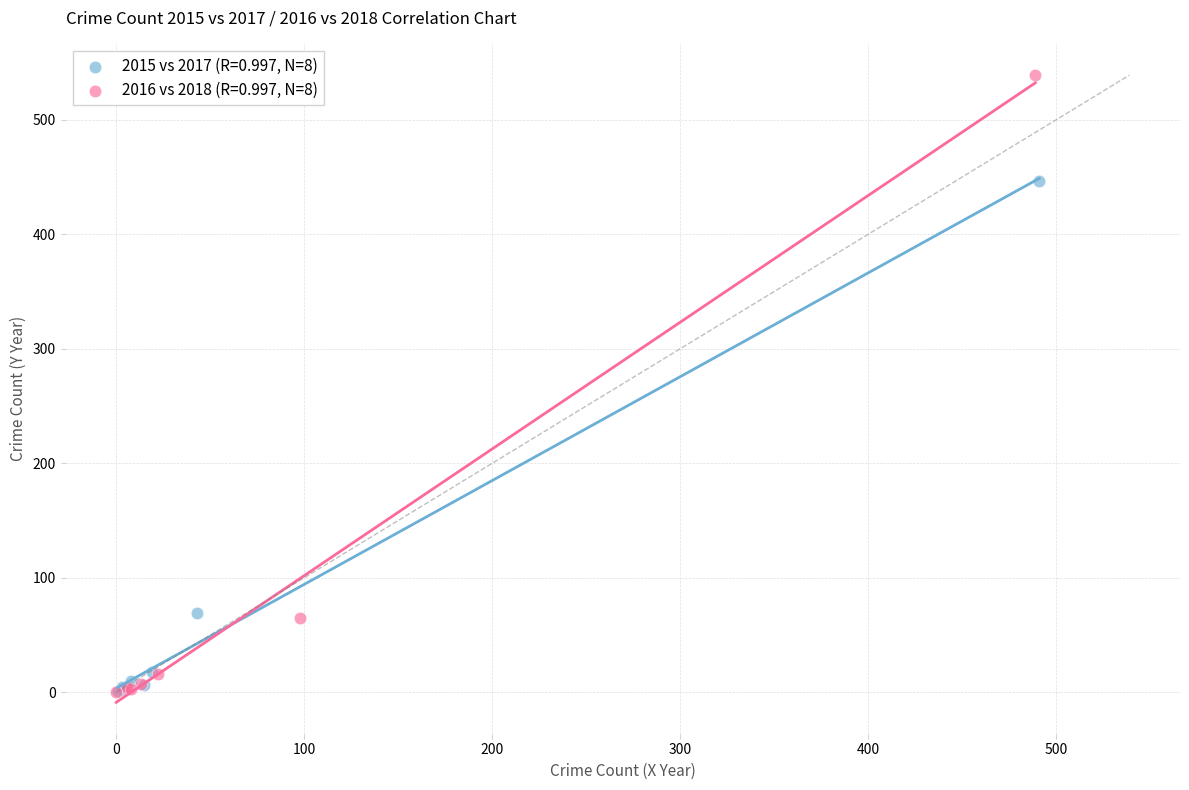

Which series contains the highest Y value?

2016 vs 2018 (R=0.997, N=8)